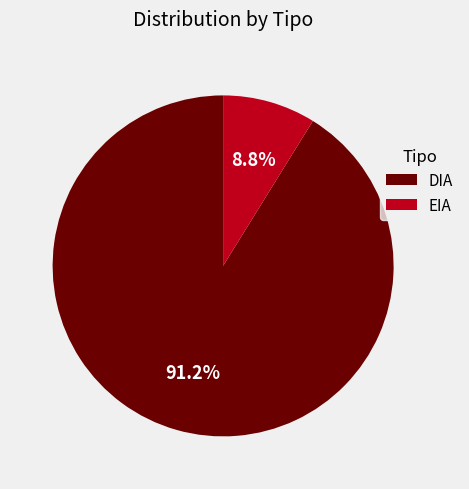

To the nearest percent, what is the average slice percentage?

50%